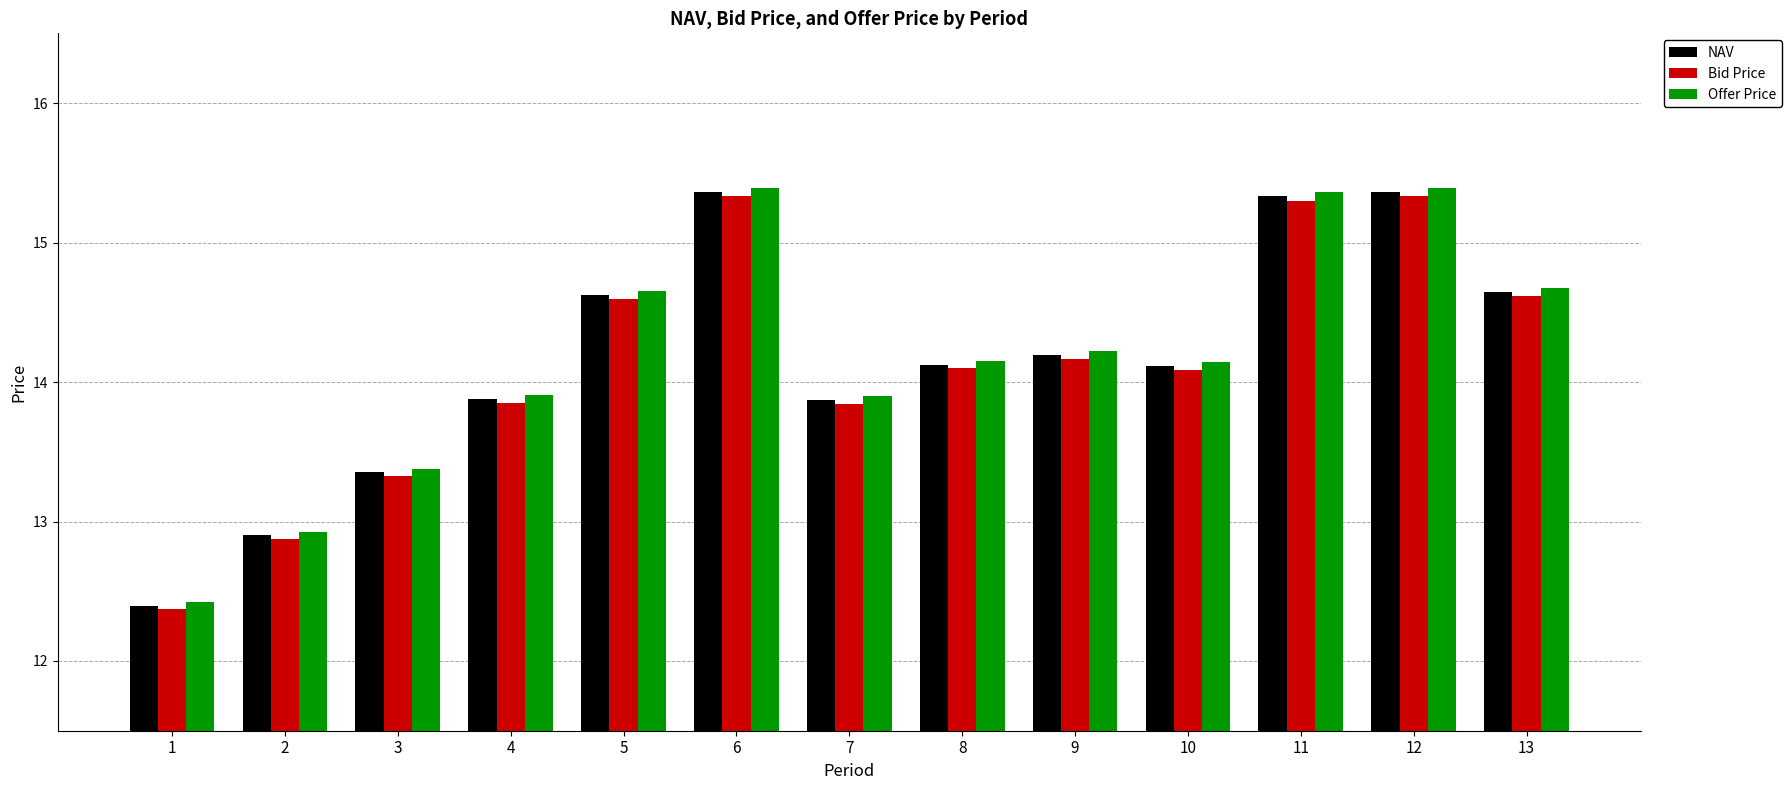

What is the difference between the maximum and minimum values in the Bid Price series?

3.0